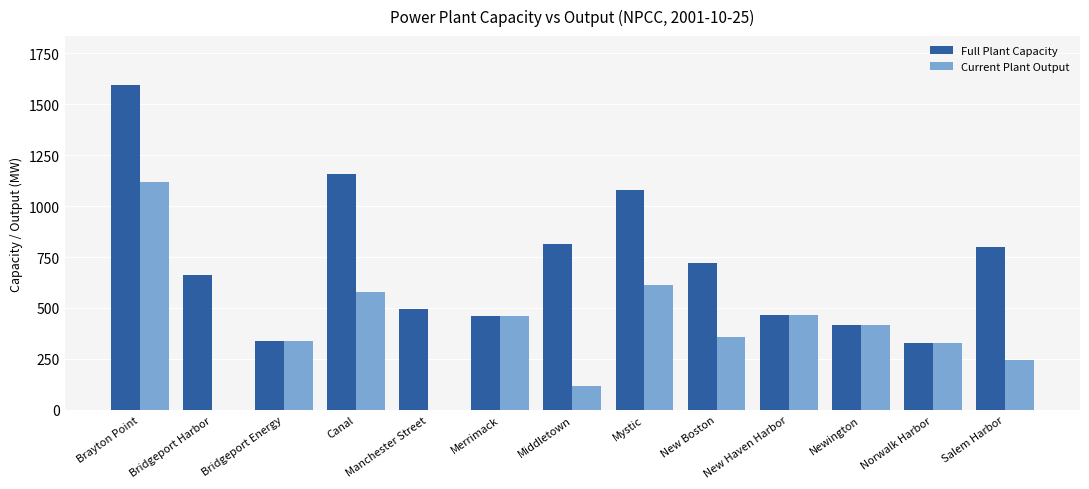

True or false: Full Plant Capacity has a value of 815 at Middletown.

True